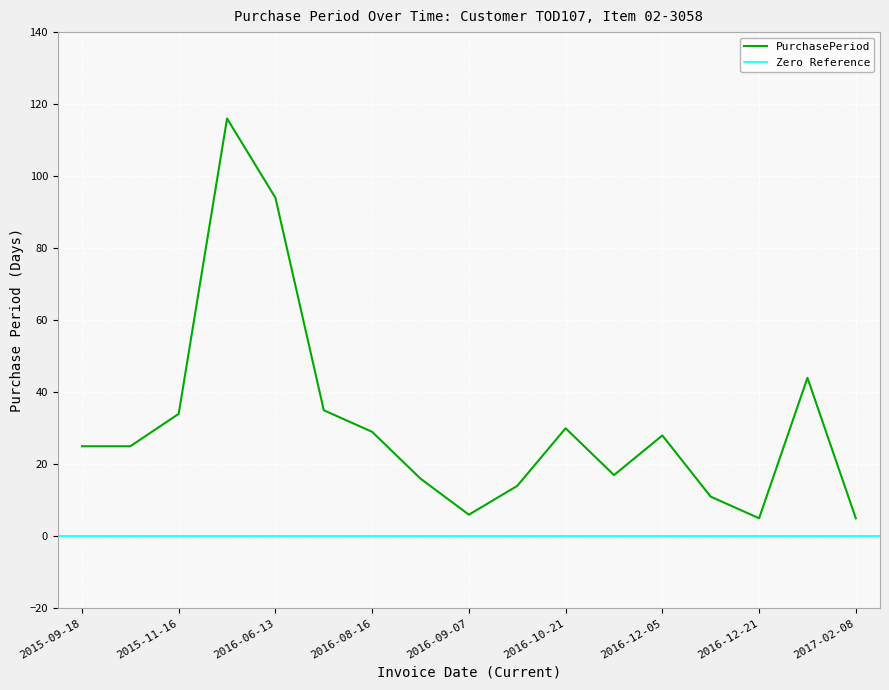

Is it true that the value at 2016-08-16 is 18?

False